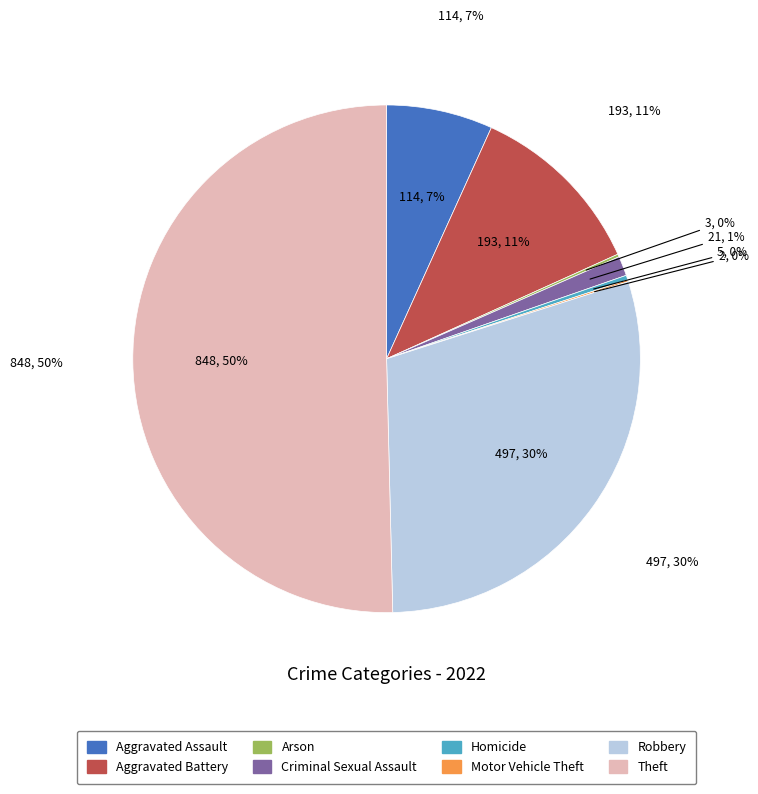

To the nearest percent, what is the average slice percentage?

12%